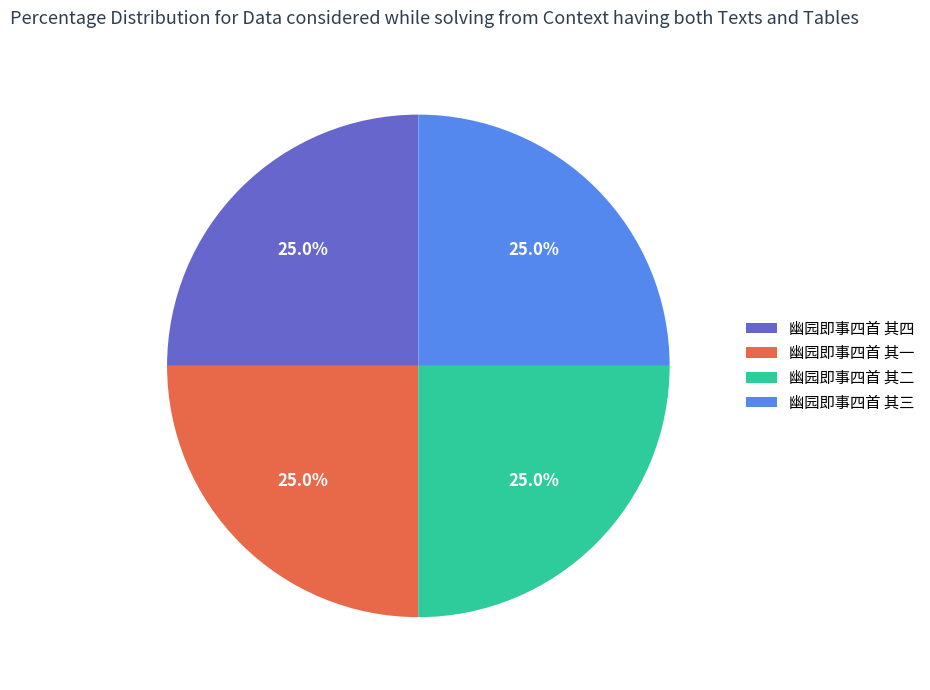

How many segments does this pie chart have?

4